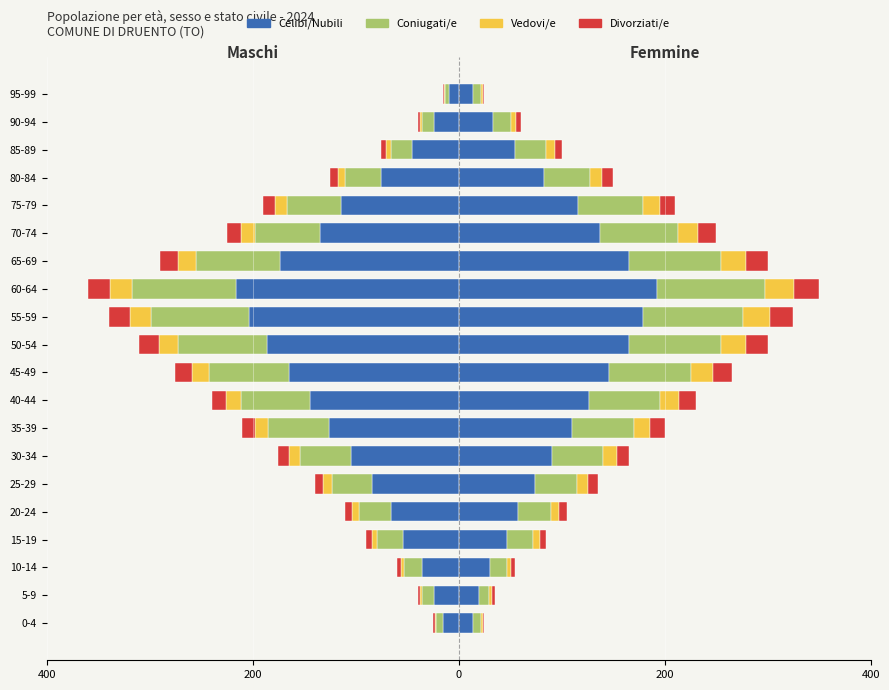

What are all the series names shown in the legend?

Celibi/Nubili, Coniugati/e, Vedovi/e, Divorziati/e